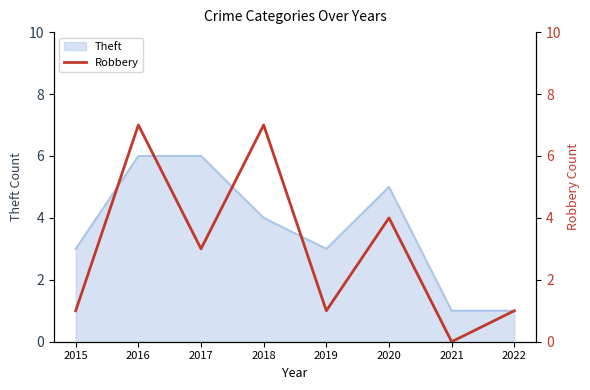

The Theft series shows 6 at 2016. True or false?

True